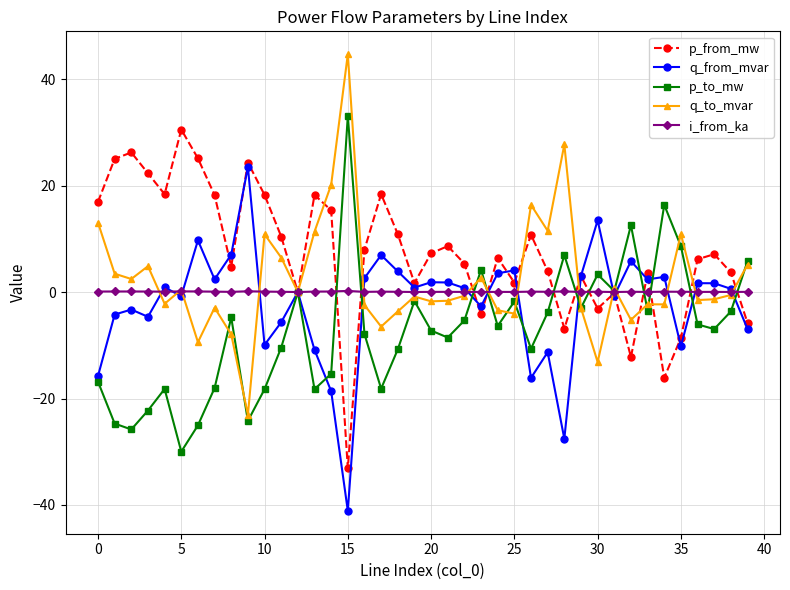

How many interior local valleys does the p_from_mw series have?

11